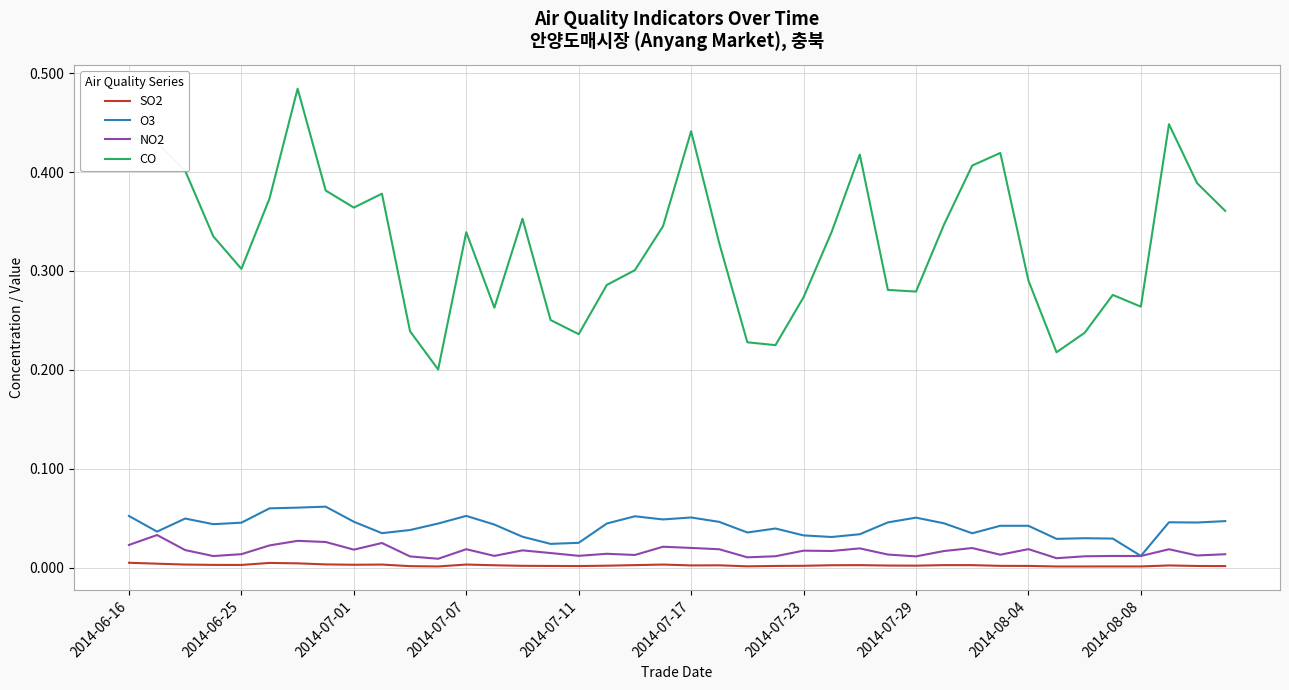

How many categories are shown in the chart?

40